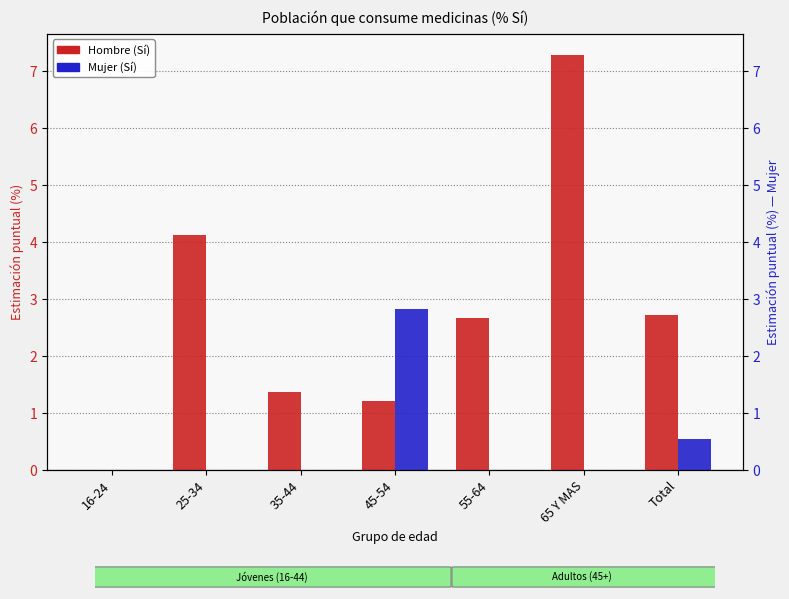

Is it true that Hombre (Sí) equals 1.0 at 25-34?

False